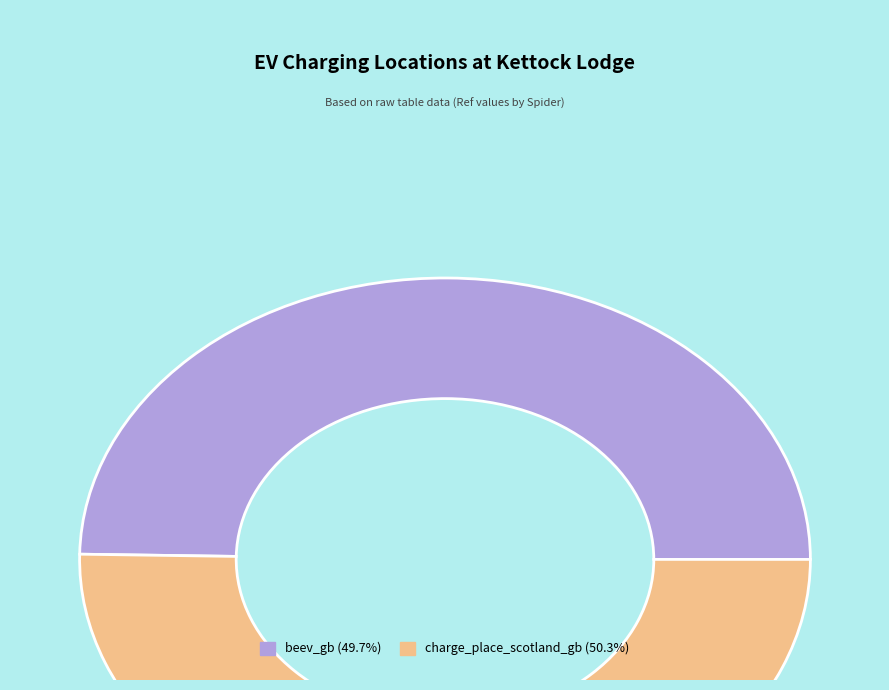

How many slices are in this pie chart?

2